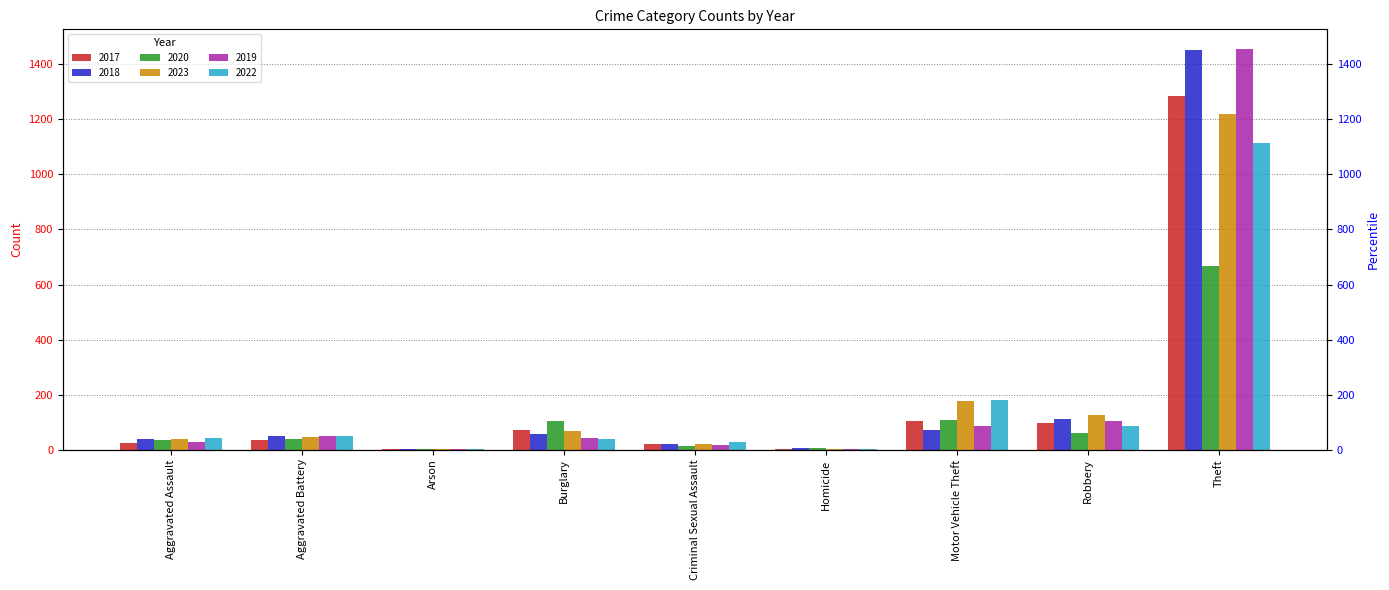

What is the highest value of the 2018 series?

1451